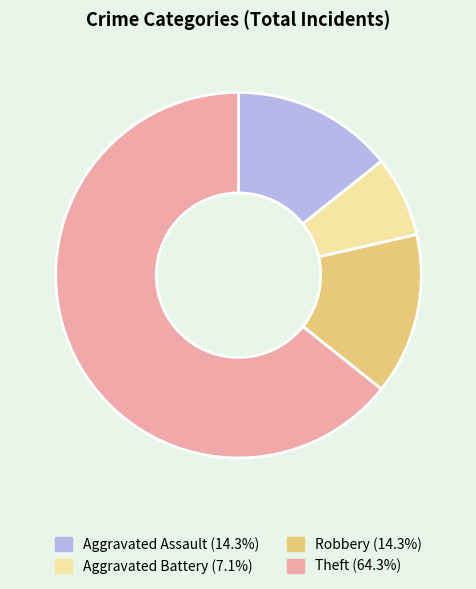

What is the ratio of the value at Aggravated Assault to the value at Robbery?

1.0